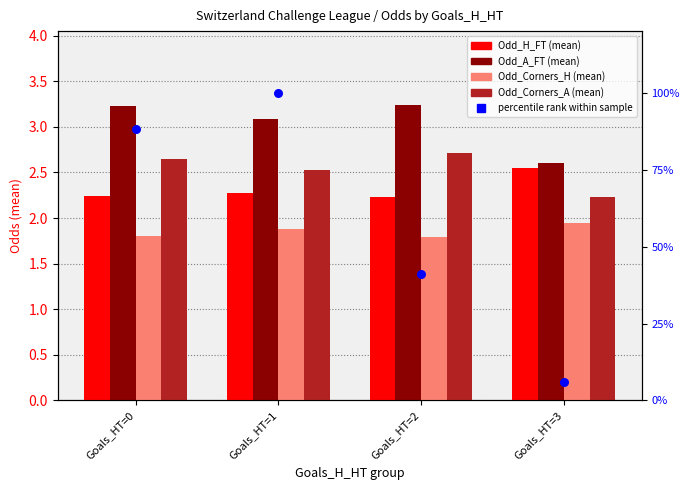

Which series reaches the minimum Y coordinate?

Odd_Corners_H